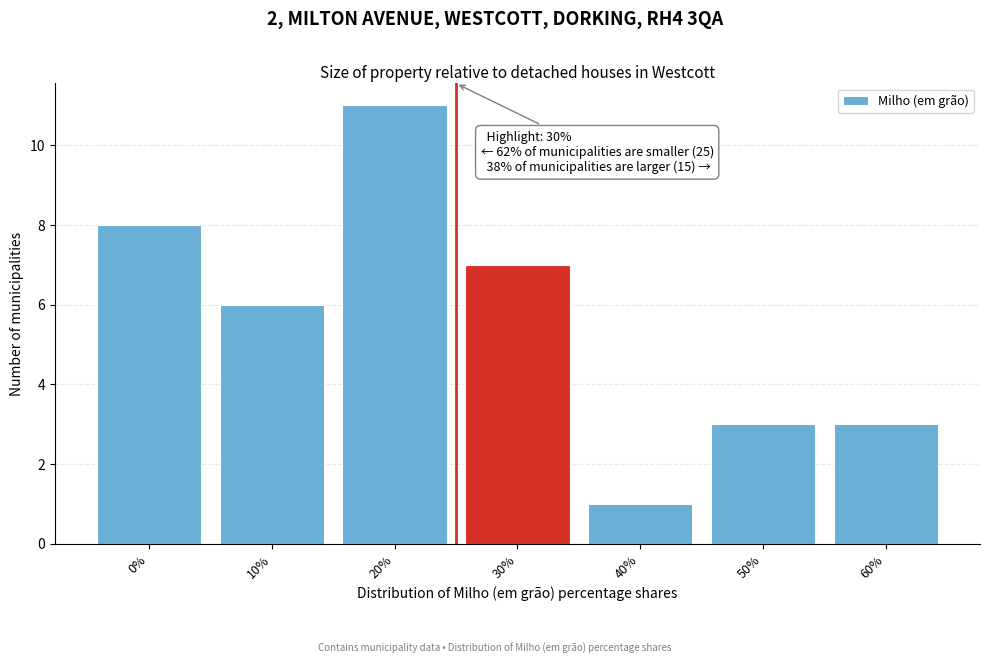

Reading right to left, transcribe all the data shown in this chart.

60%=3	50%=3	40%=1	30%=7	20%=11	10%=6	0%=8